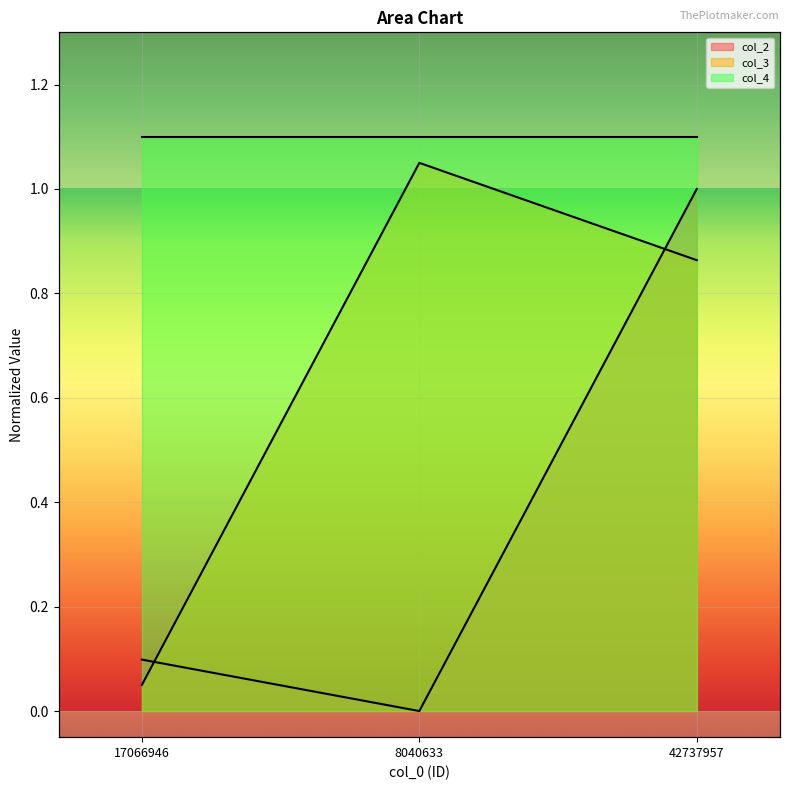

At how many categories does at least one series exceed 0?

3